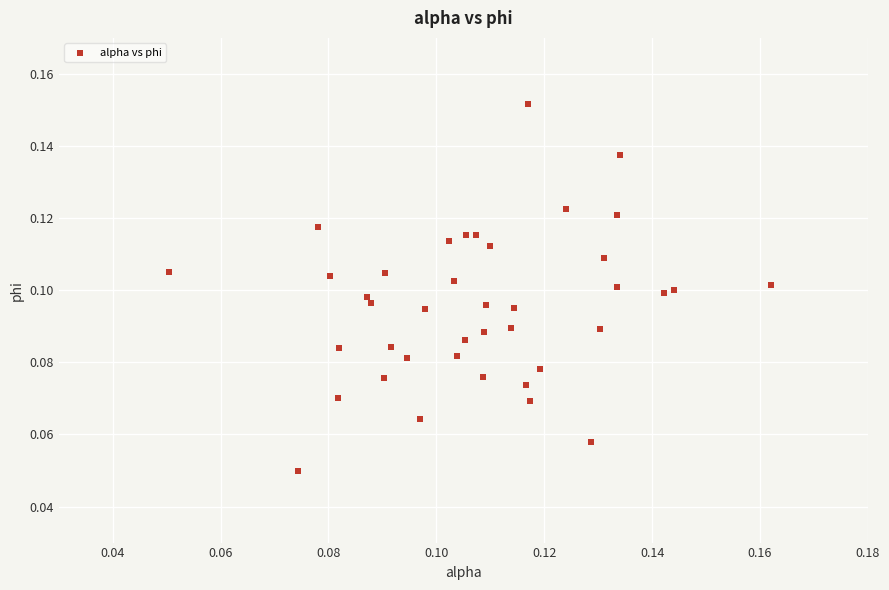

Count the number of points in this scatter plot.

40